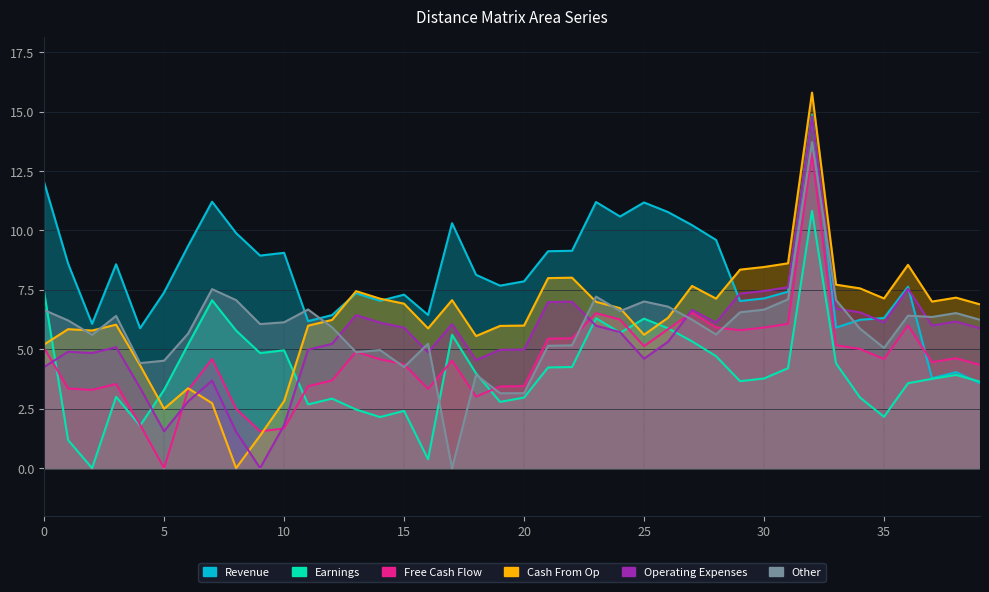

Between 19 and 24, which is larger?

24